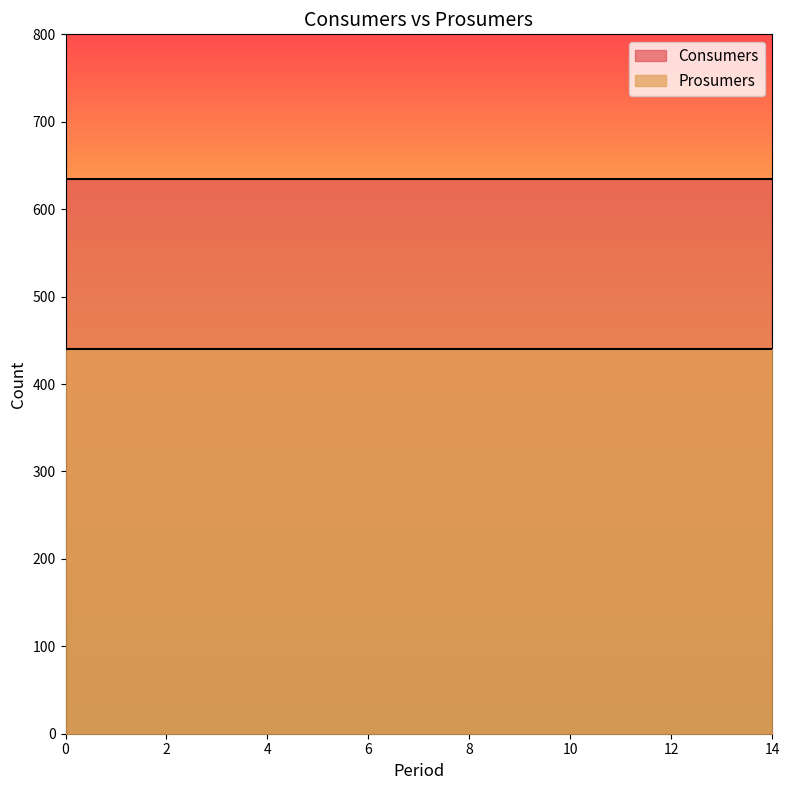

The Consumers series shows 252 at 10. True or false?

False